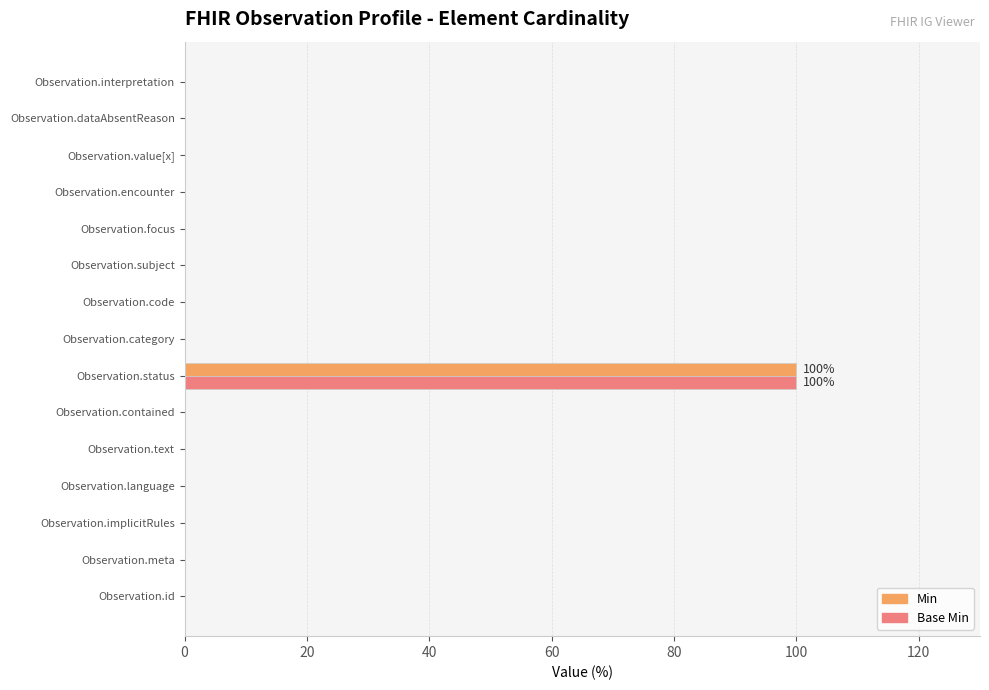

The Base Min series shows 0 at Observation.text. True or false?

True